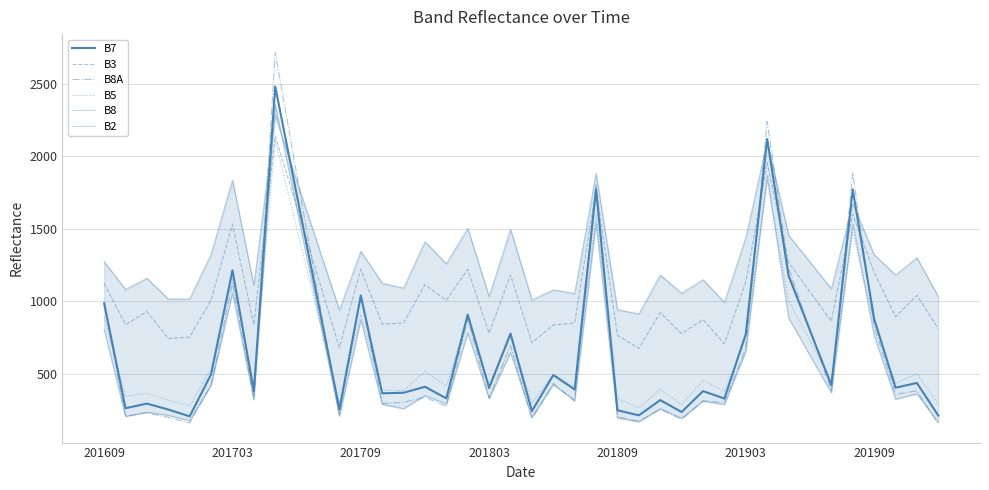

Is the value of B3 at 201909 greater than the value of B5 at 201809?

Yes